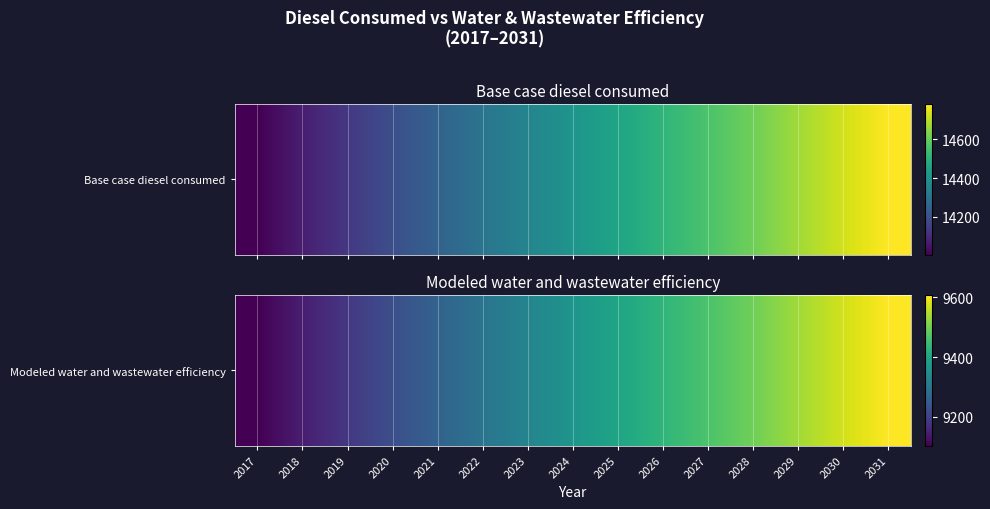

The value at 2027 is 14048.7. True or false?

False